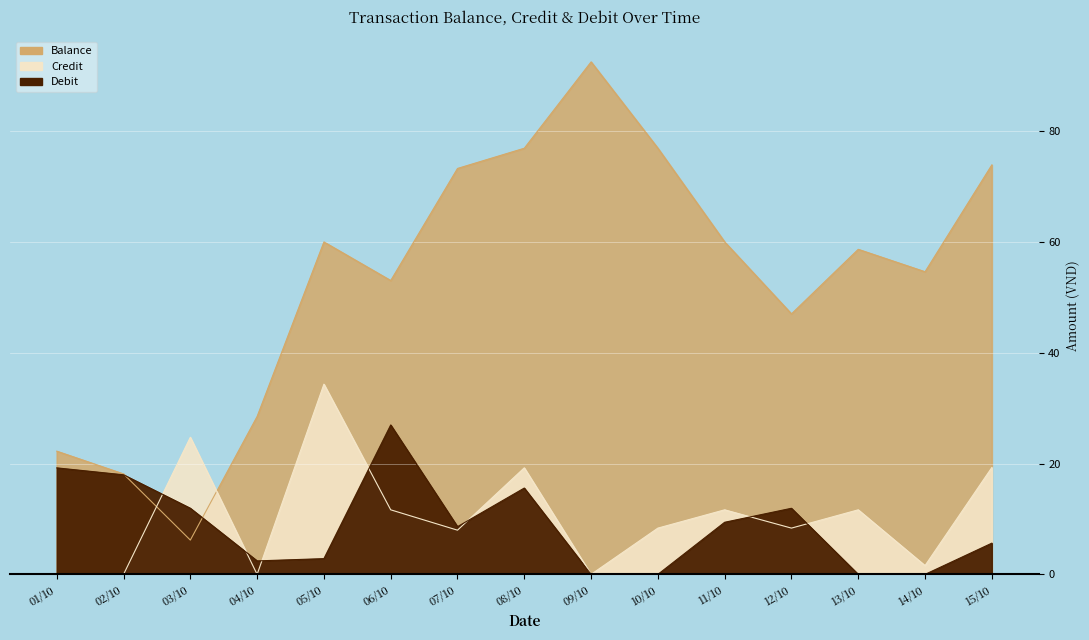

Where is the first local minimum for Credit?

04/10